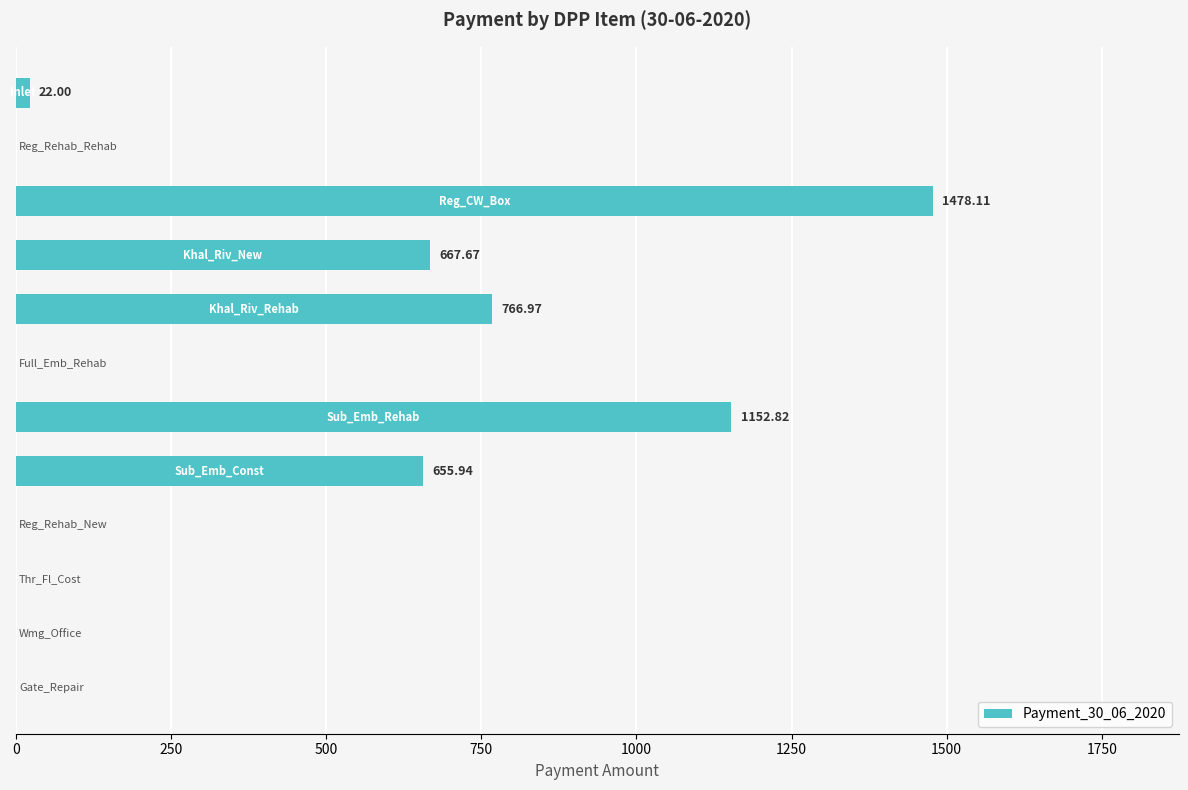

Are the bars horizontal?

Yes